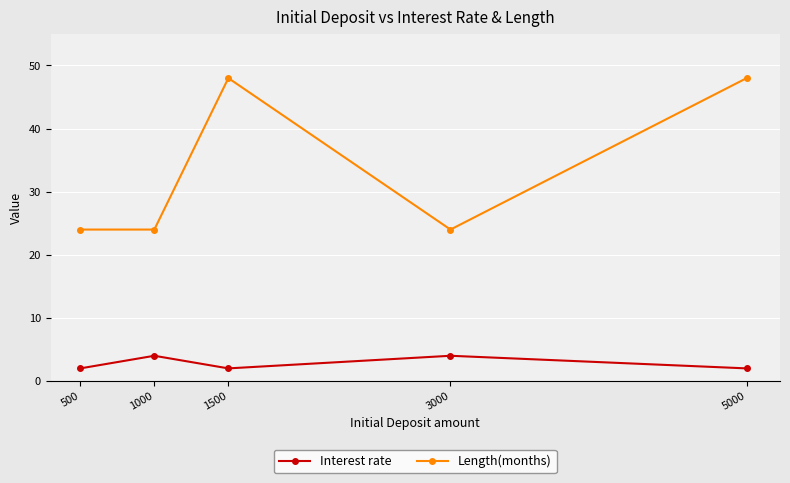

Is it true that Interest rate equals 4 at 1000?

True